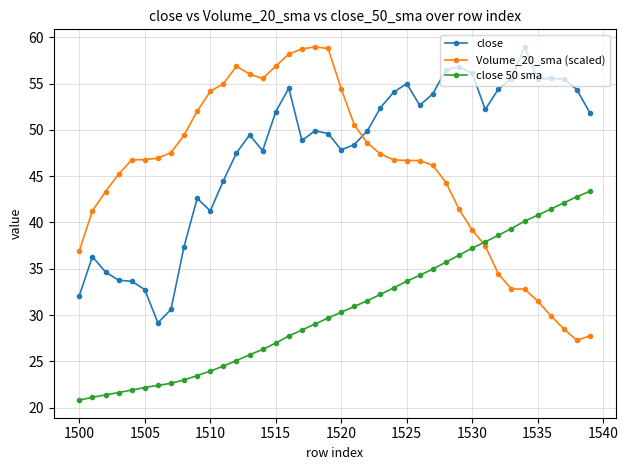

What is the smallest value displayed?

20.8